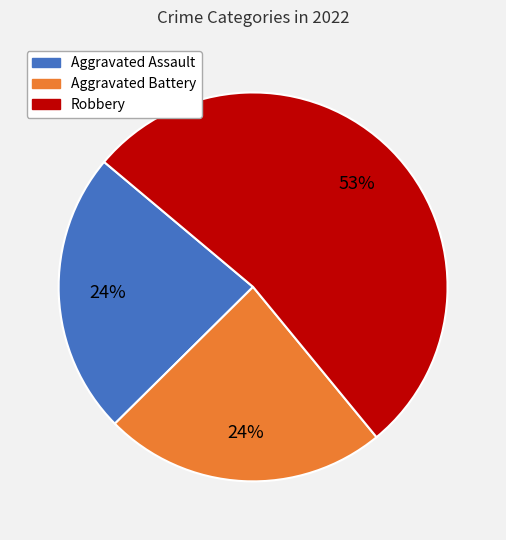

What is the majority slice?

Robbery